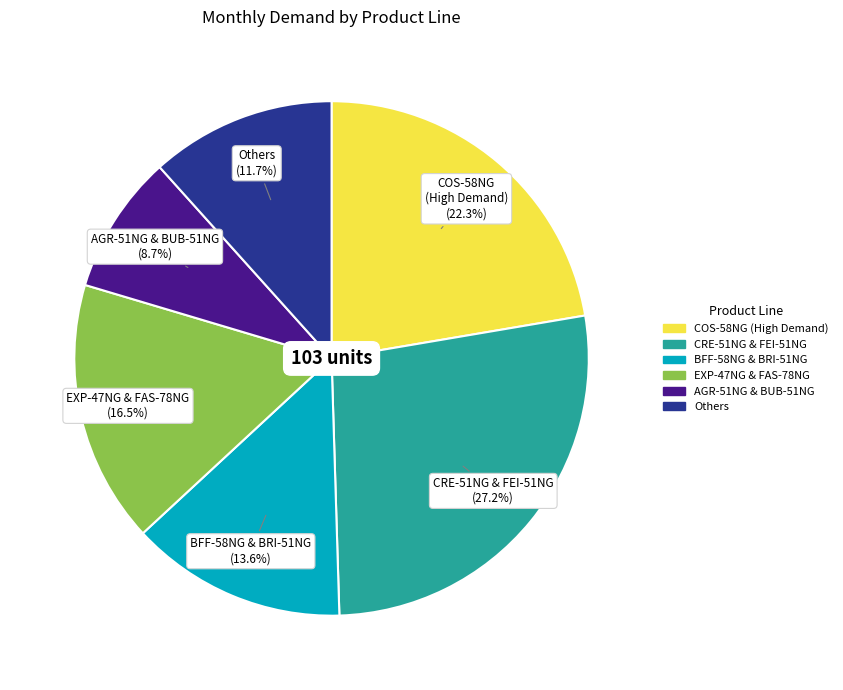

How many slices are in this pie chart?

6